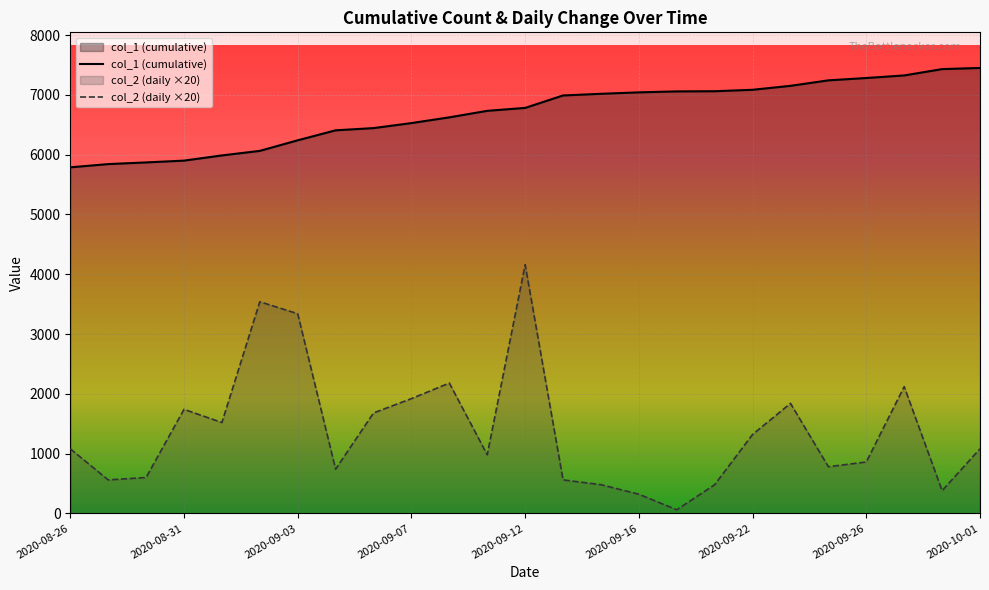

What is the spread (max minus min) of values at 2020-10-01?

6371